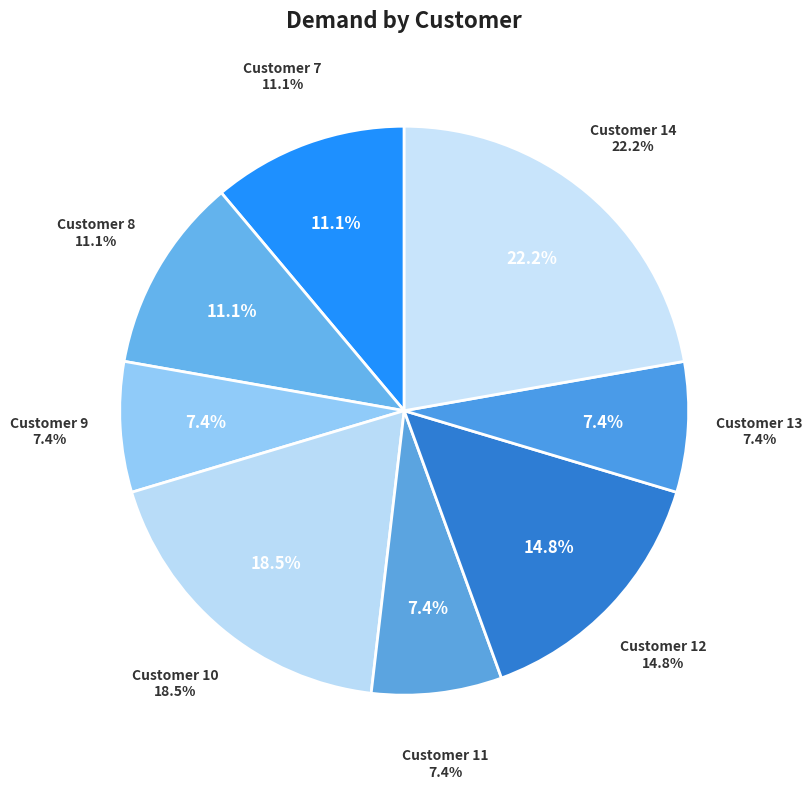

Combined, do 9 and 14 account for over 50%?

No